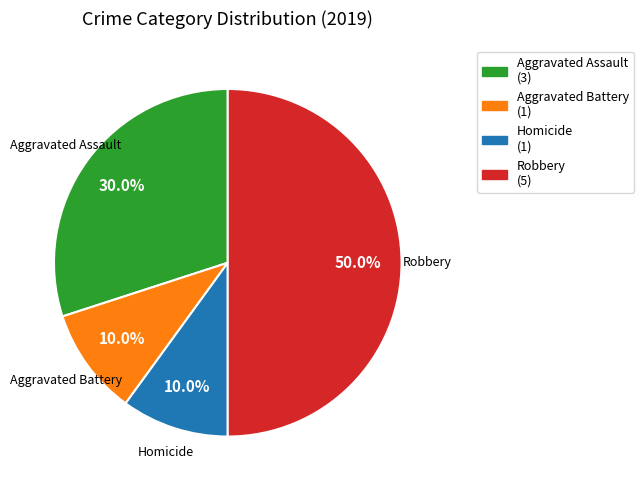

What portion of the pie excludes Homicide?

90.0%